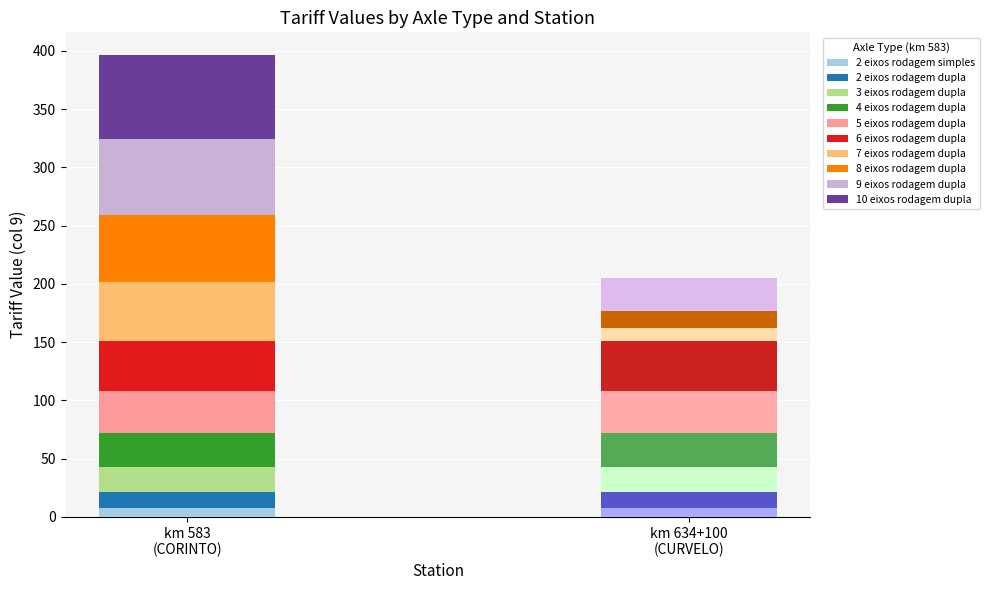

Reading left to right, what are all the values shown in this chart?

BR-135 - km 583 - CORINTO: 7.2	14.4	21.6	28.8	36.0	43.2	50.4	57.6	64.8	72.0
BR-135 - km 634+100 - CURVELO: 7.2	14.4	21.6	28.8	36.0	43.2	10.8	14.4	28.8	0.0